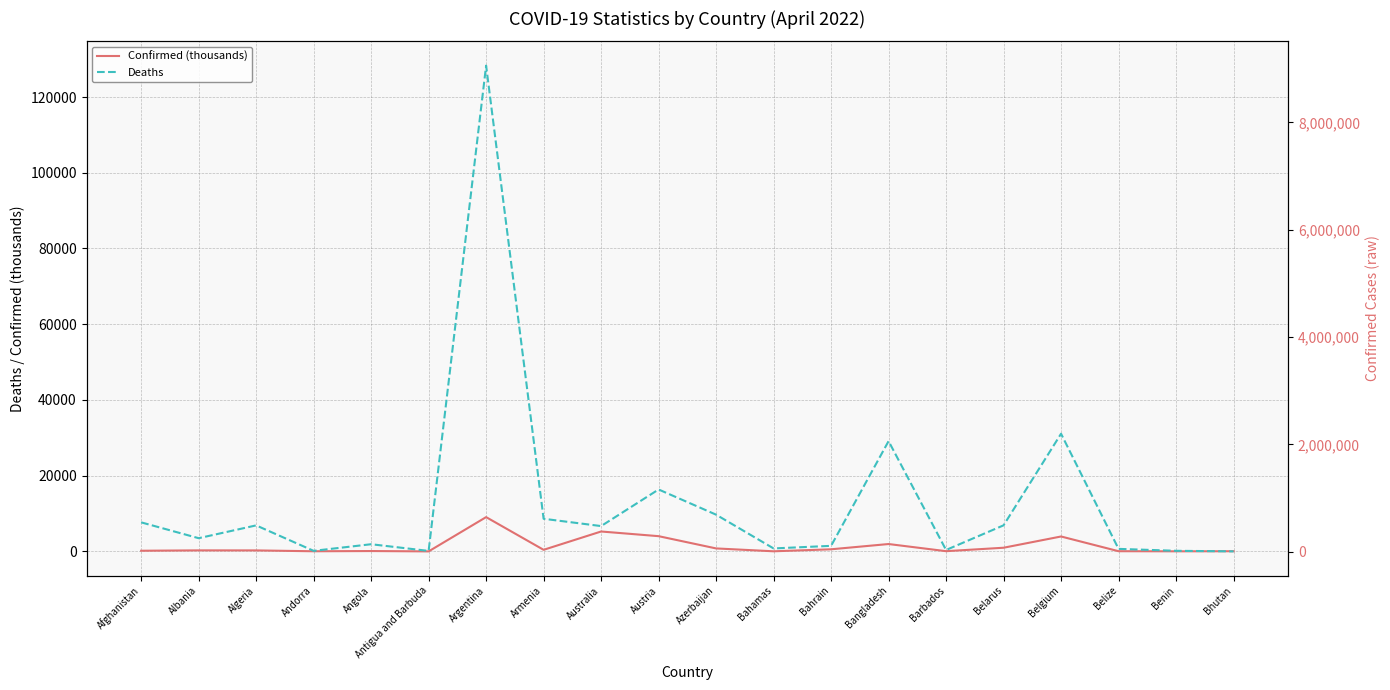

Which series has the largest total across all categories?

Deaths